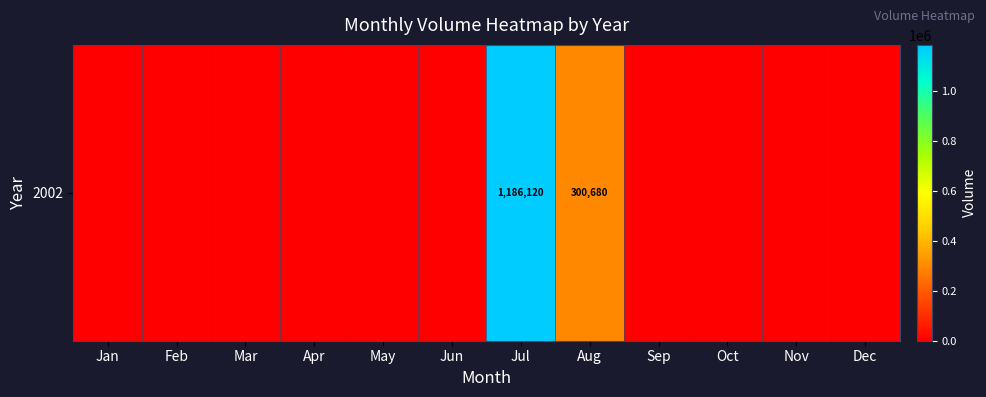

True or false: the data shows 0 at Nov.

True